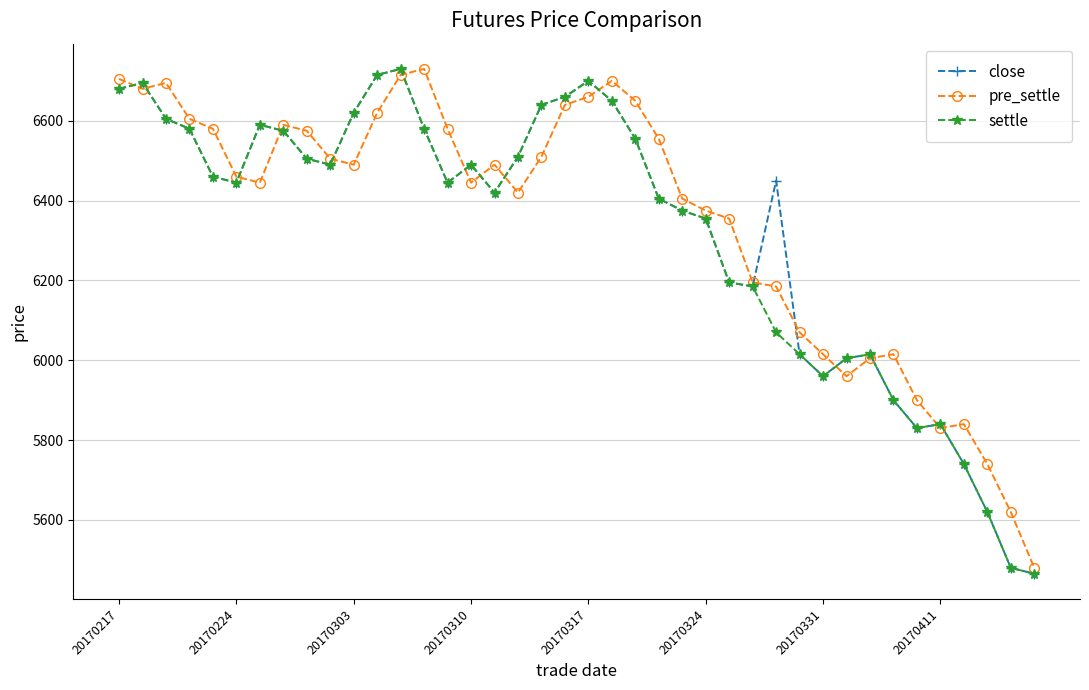

What is the highest value of the pre_settle series?

6730